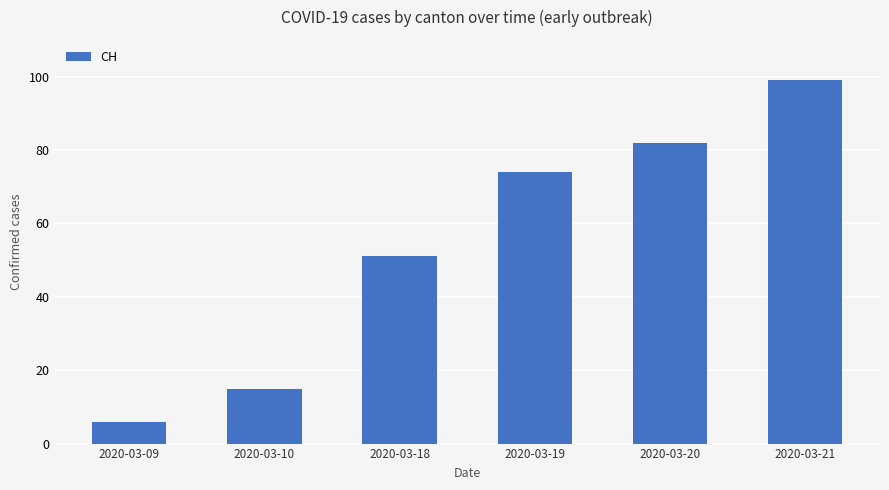

Where is the data nearest to the value 52?

2020-03-18